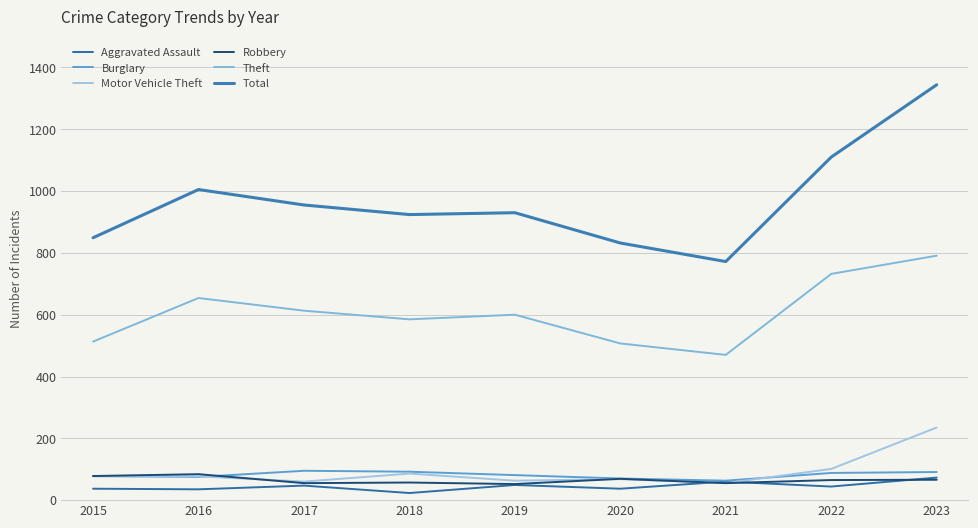

Is it true that Robbery equals 78 at 2015?

True